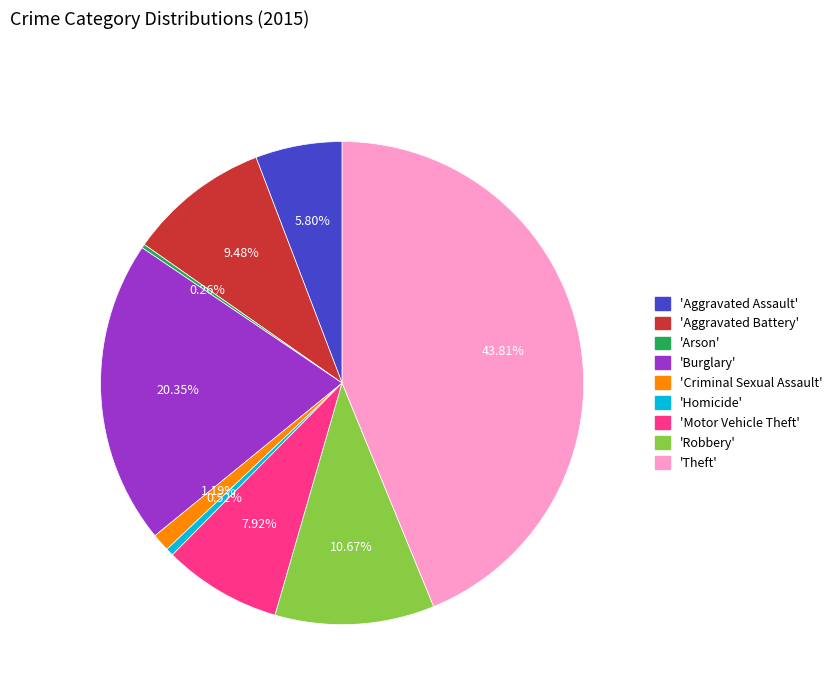

Is there a majority slice in this chart?

No